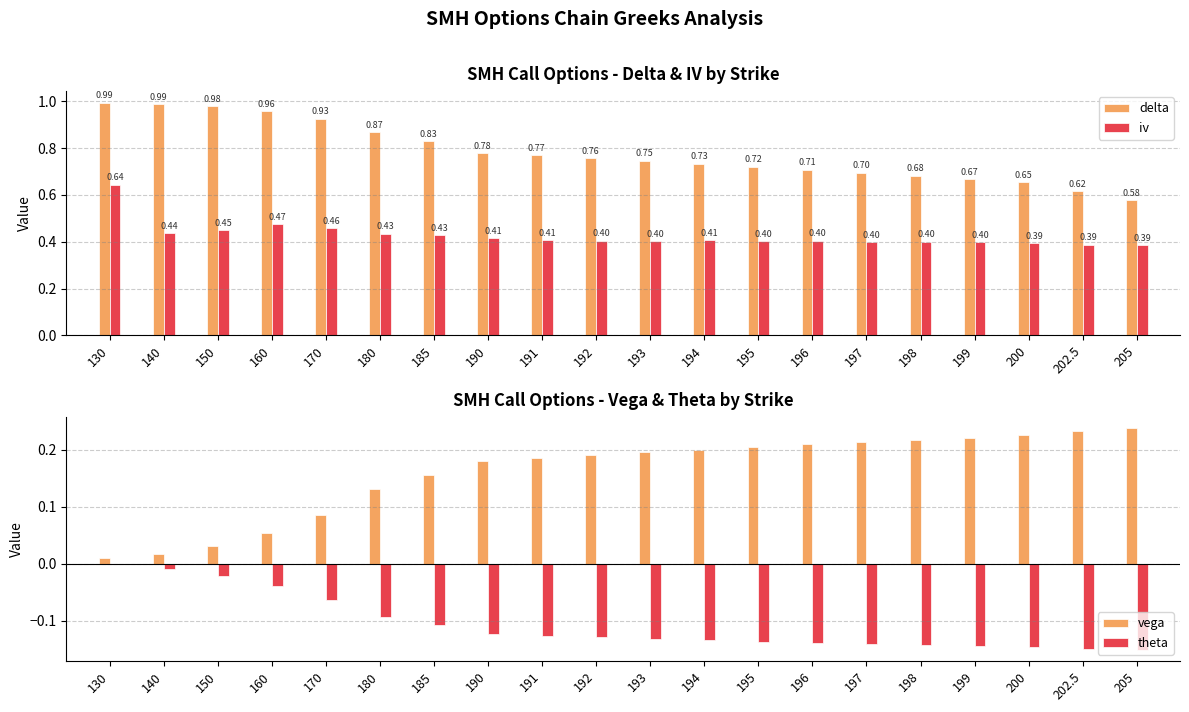

What is the difference between the second highest and second lowest values in the delta series?

0.4